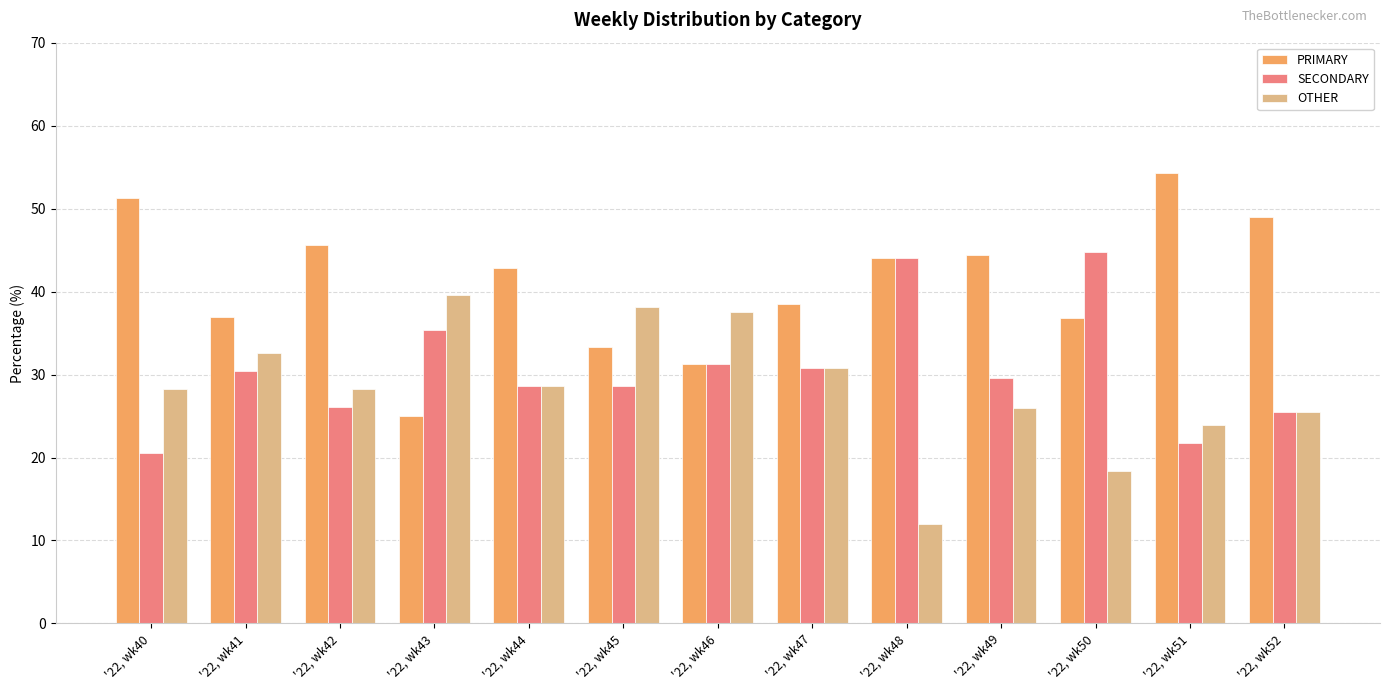

Which series has the largest range (max minus min)?

PRIMARY